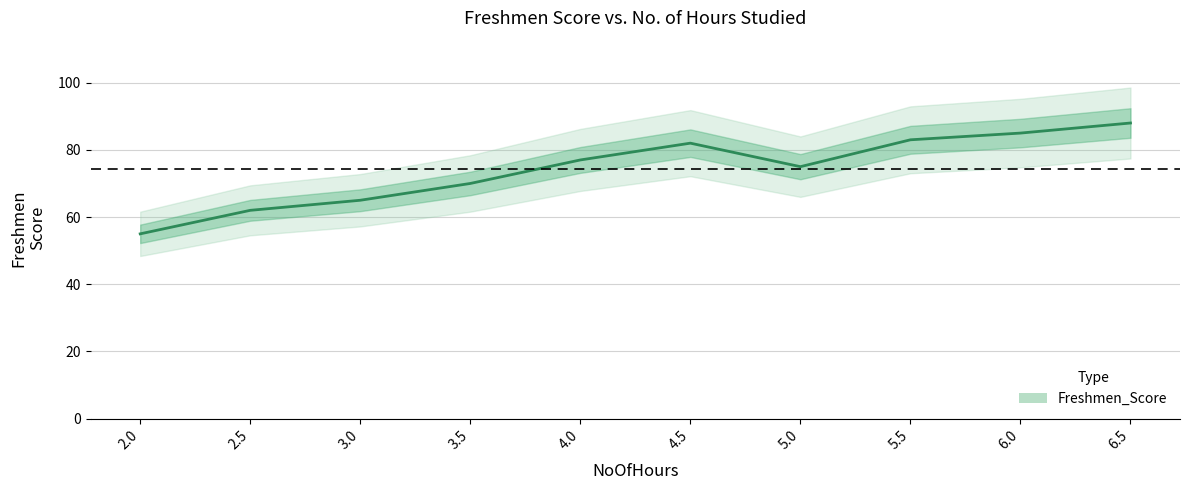

The value at 2.5 is 62. True or false?

True